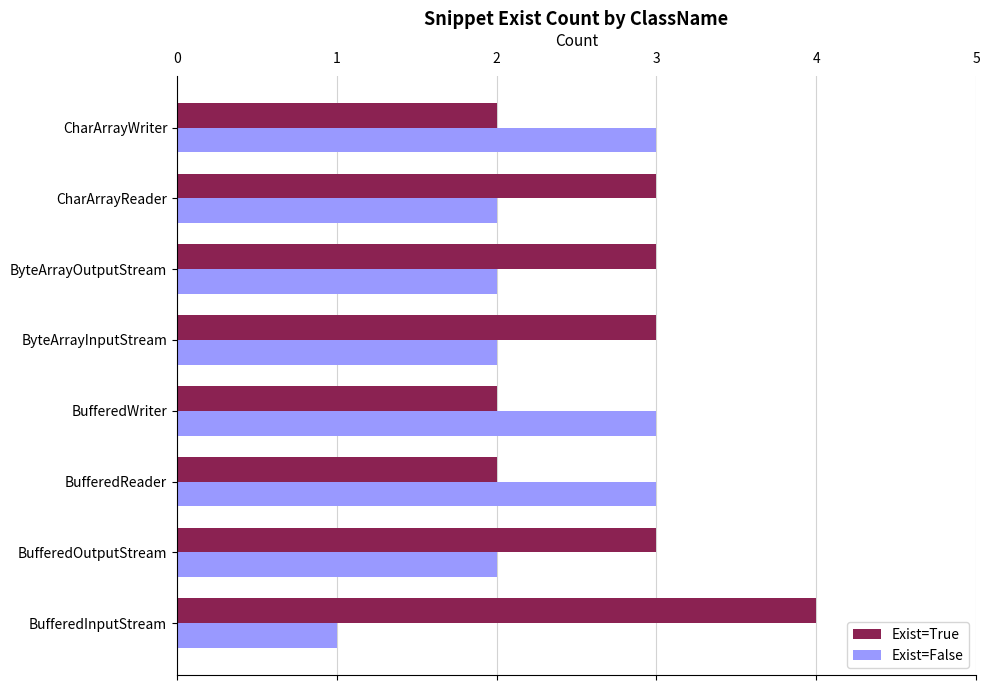

Which series has the largest total across all categories?

Exist=True